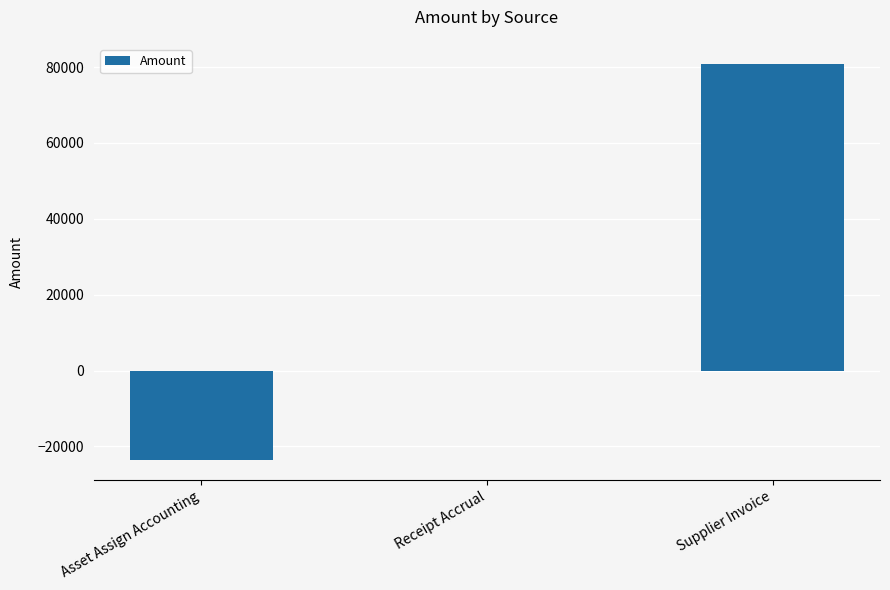

Is it true that the value at Receipt Accrual is -0.0?

True